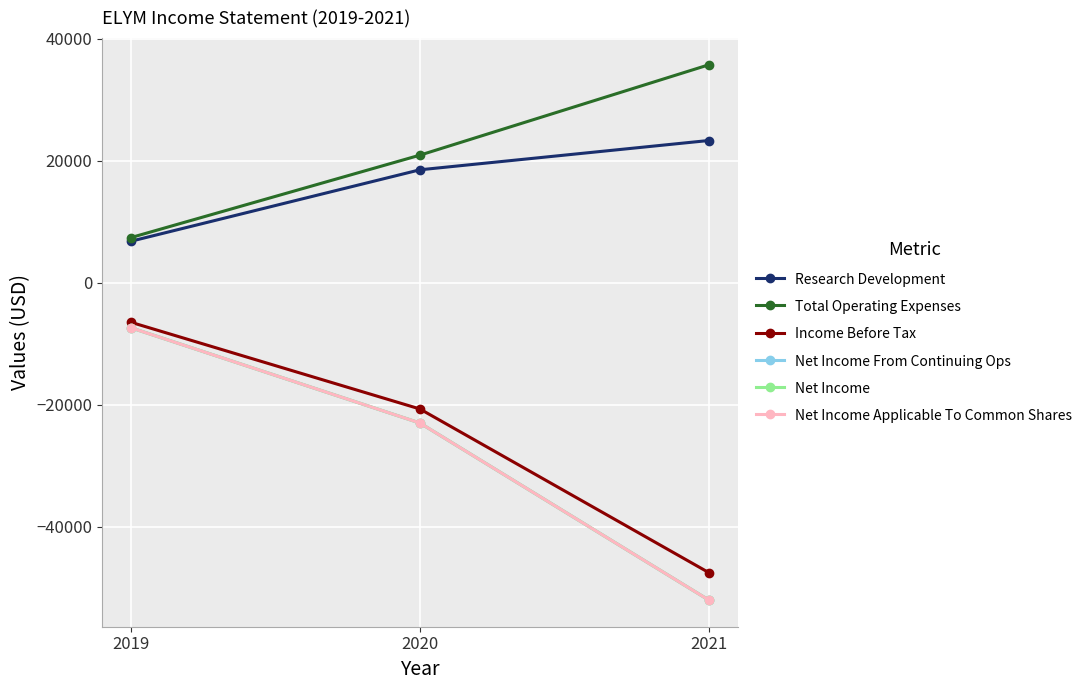

What is the sum of the Total Operating Expenses values at 2019 and 2020?

28300